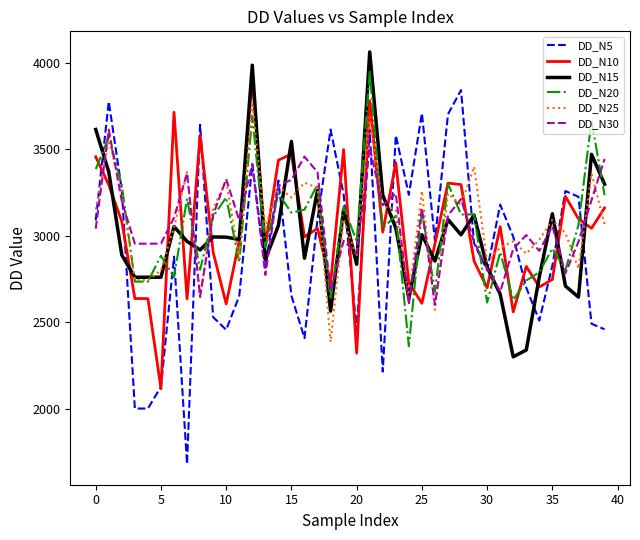

Which series has the widest spread of values?

DD_N5